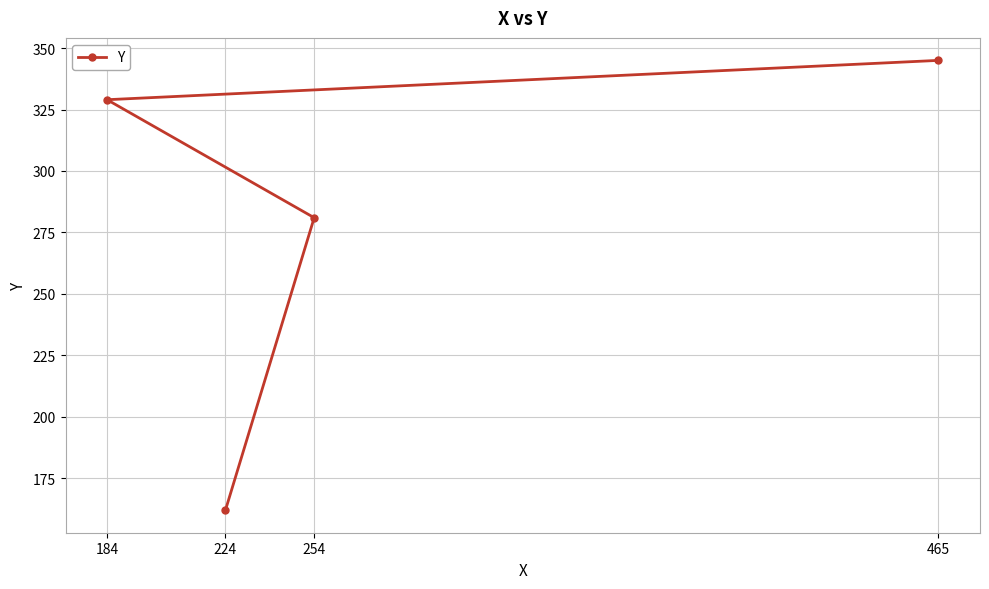

The chart shows a value of 281 at 254. True or false?

True